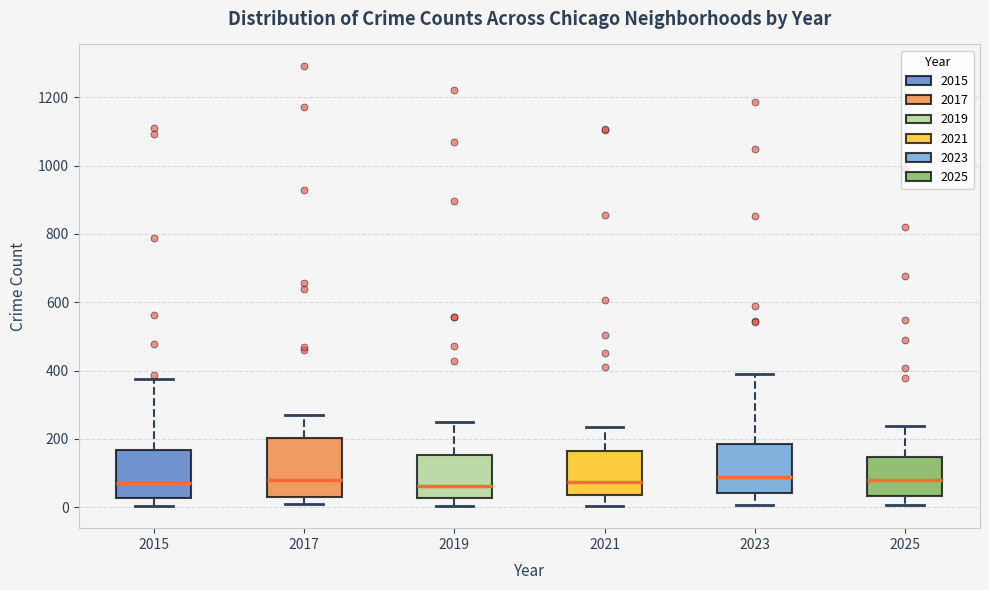

Where is the lower edge of the box at x = 2019 on the y-axis? The values are not printed on the chart, so give them approximately, as read against the axis.

20